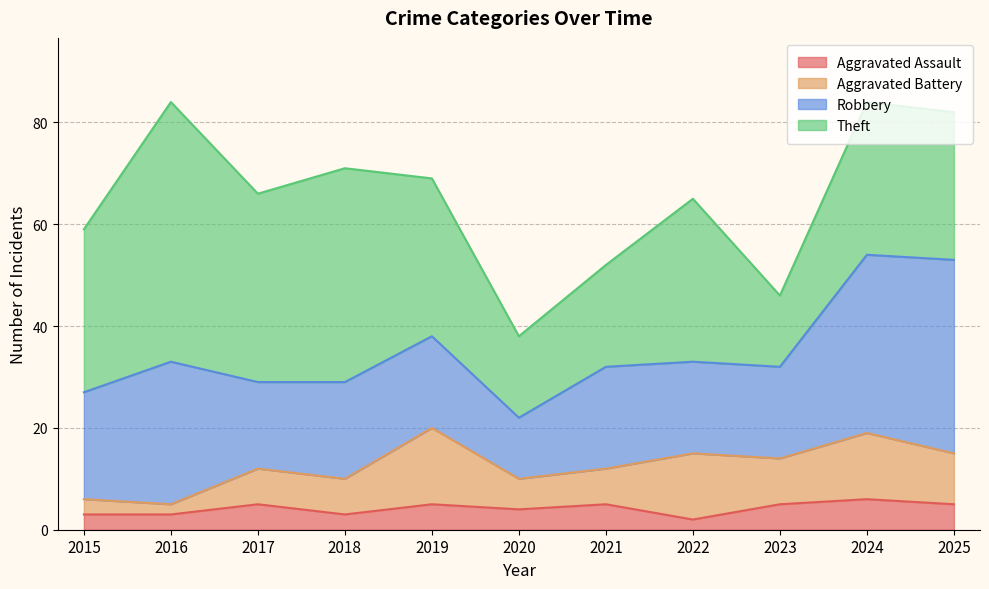

What is the total value across all series at 2016?

84